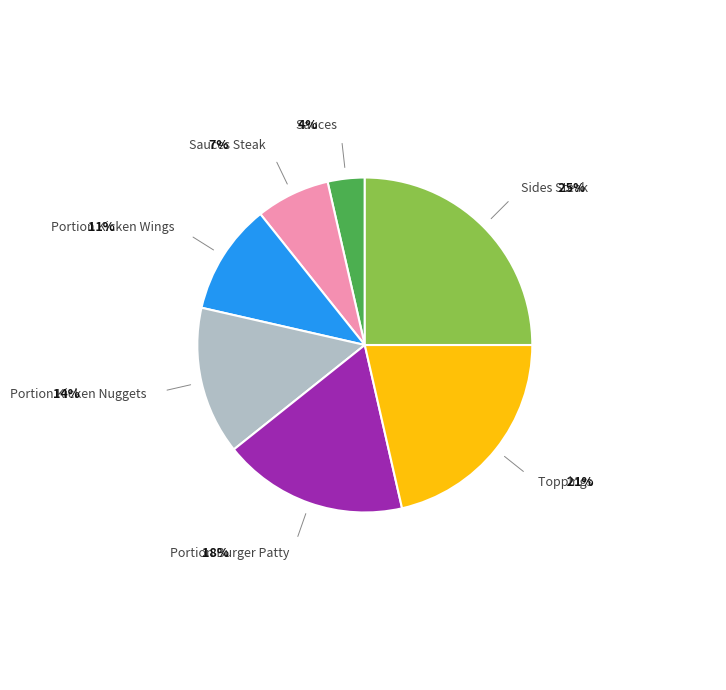

To the nearest percent, what is the average slice percentage?

14%